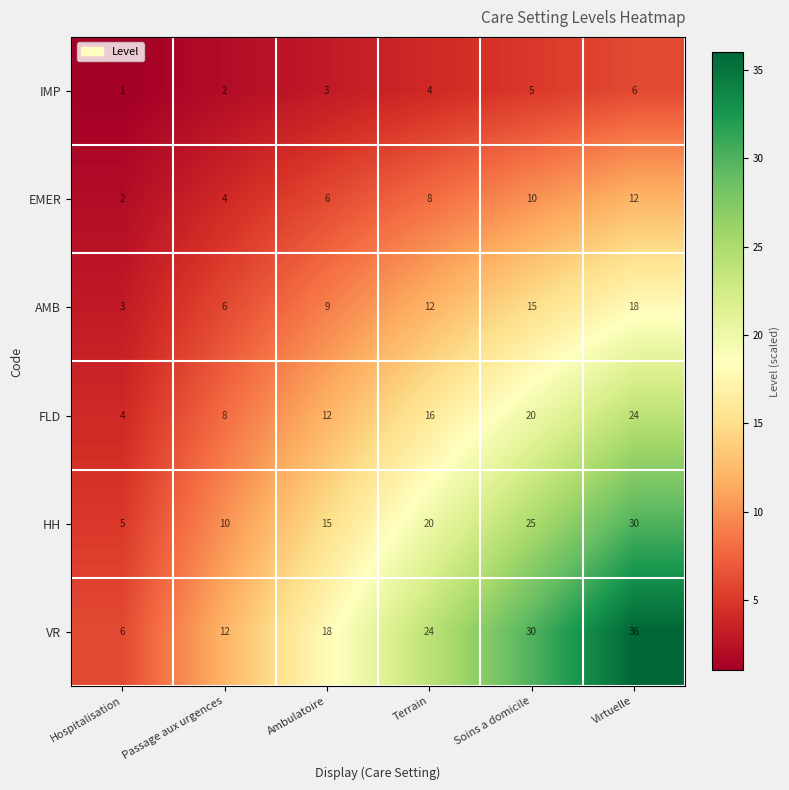

What is the highest value of the VR series?

36